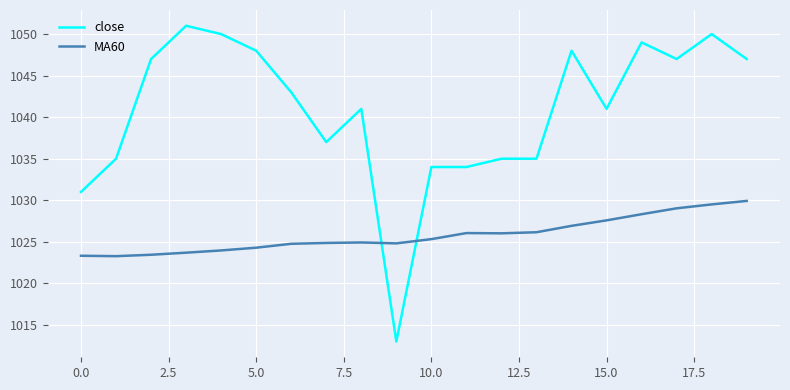

True or false: close has more than 2 points higher than both neighbors.

True